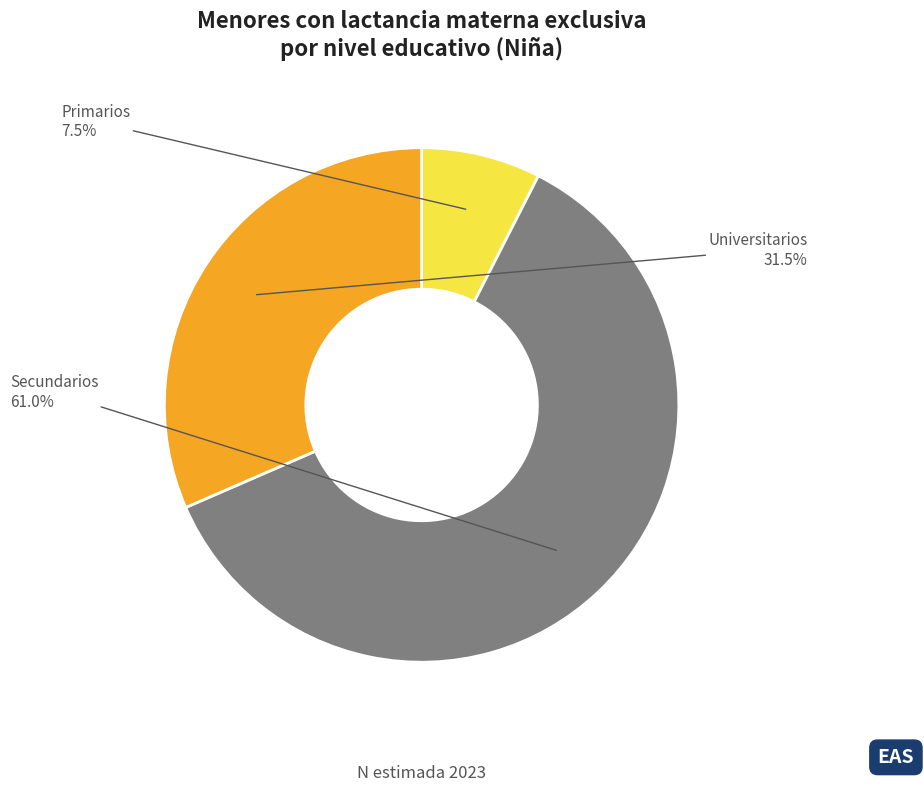

Rank the categories by value from highest to lowest.

Secundarios, Universitarios, Primarios